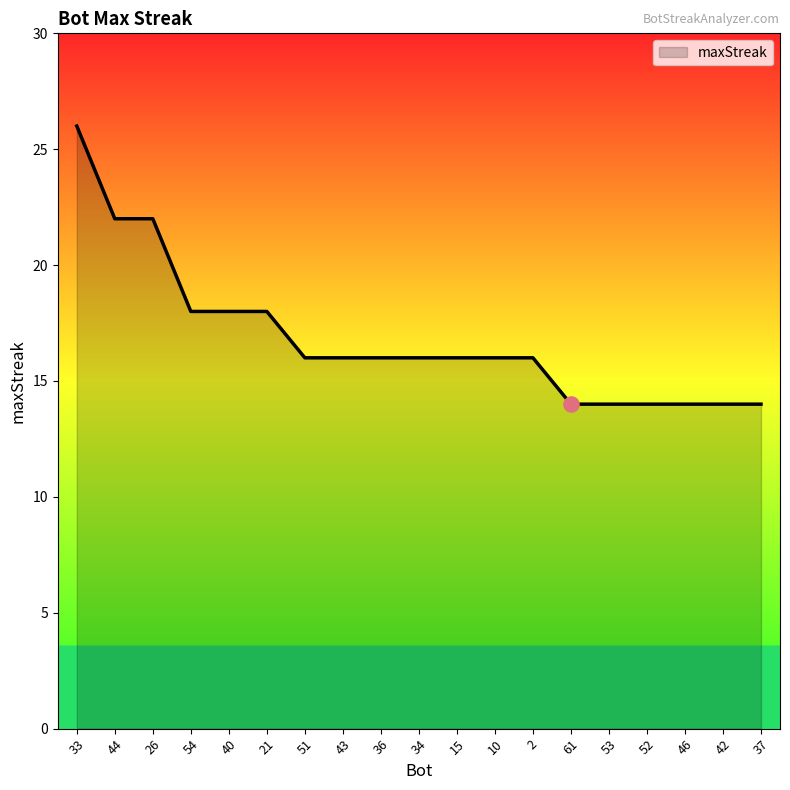

What is the change in value from 26 to 36?

-6